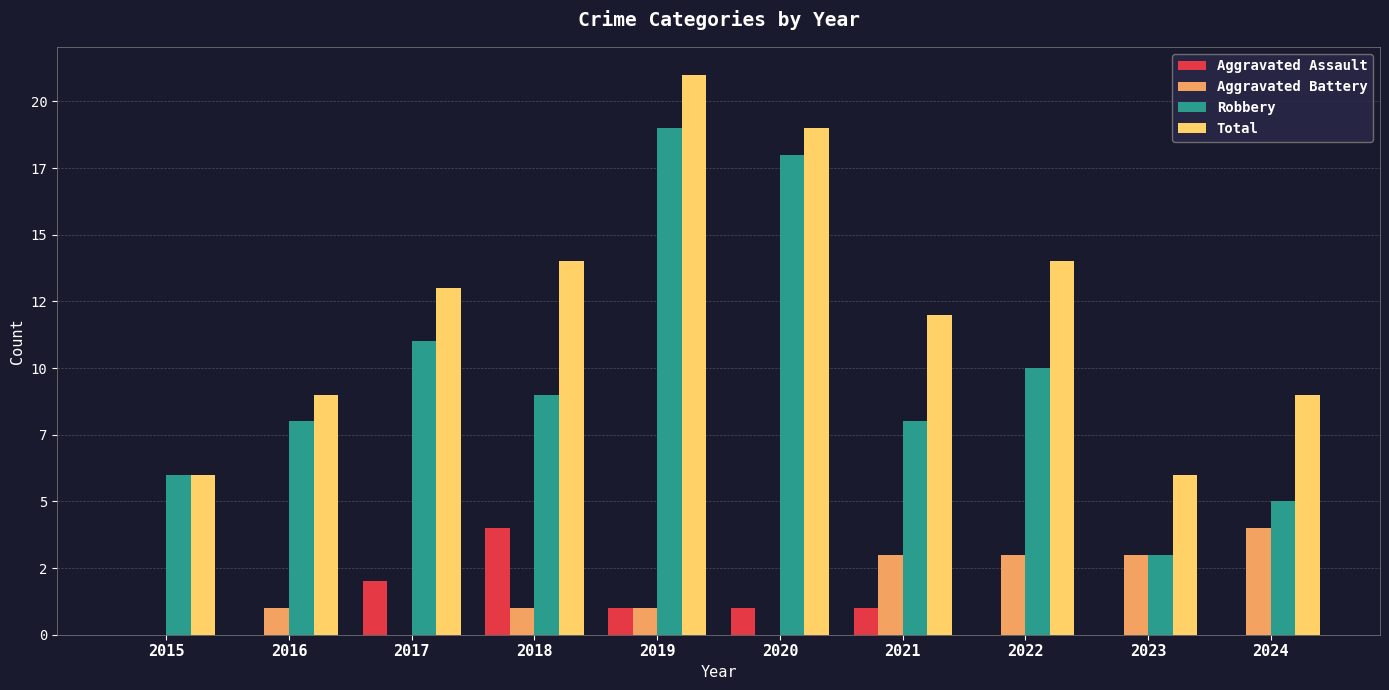

What are all the series names shown in the legend?

Aggravated Assault, Aggravated Battery, Robbery, Total